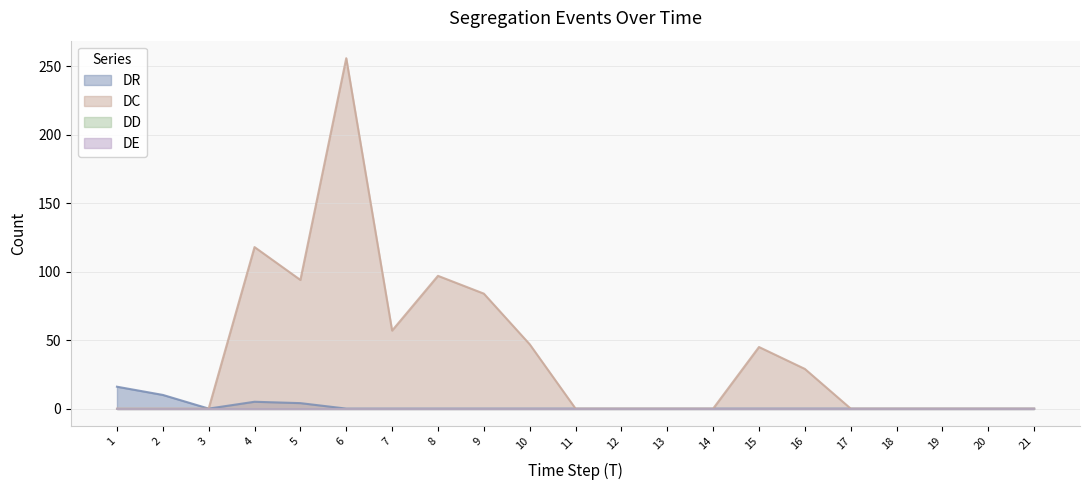

Does the chart have visible grid lines?

Yes